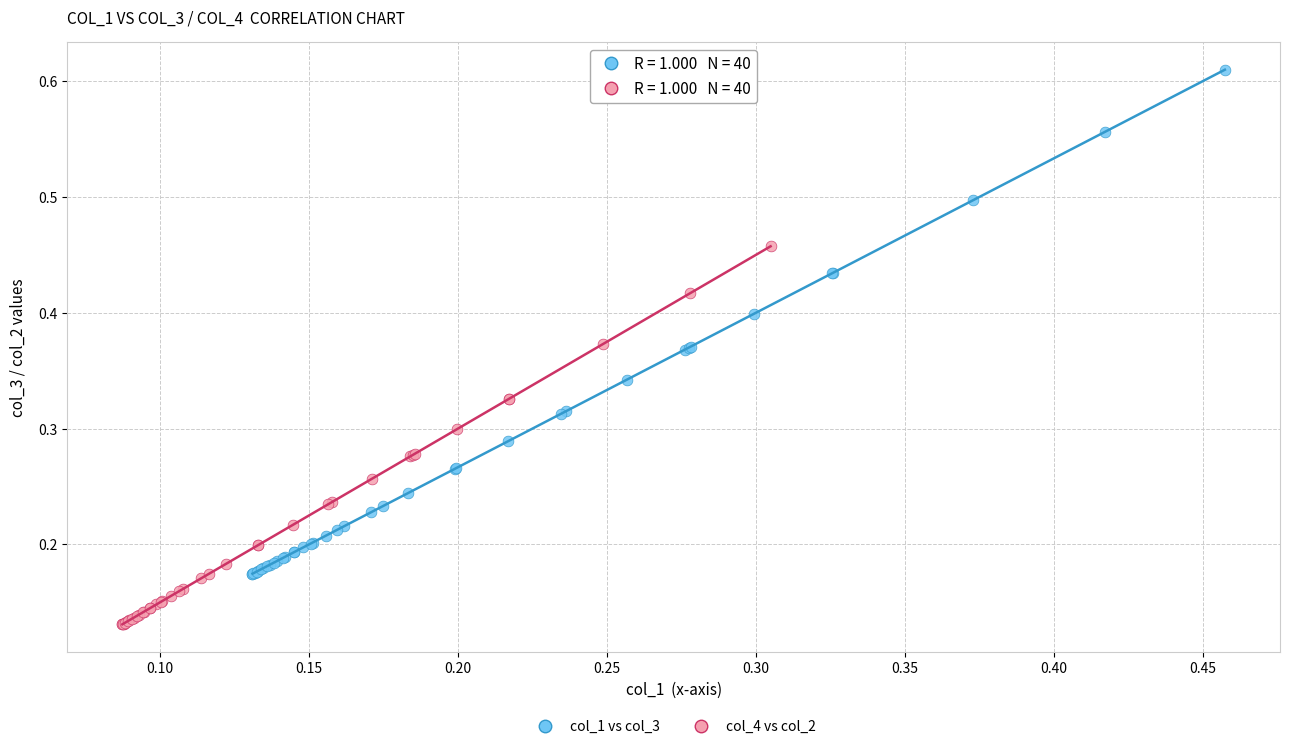

Which series reaches the maximum Y coordinate?

col_1 vs col_3